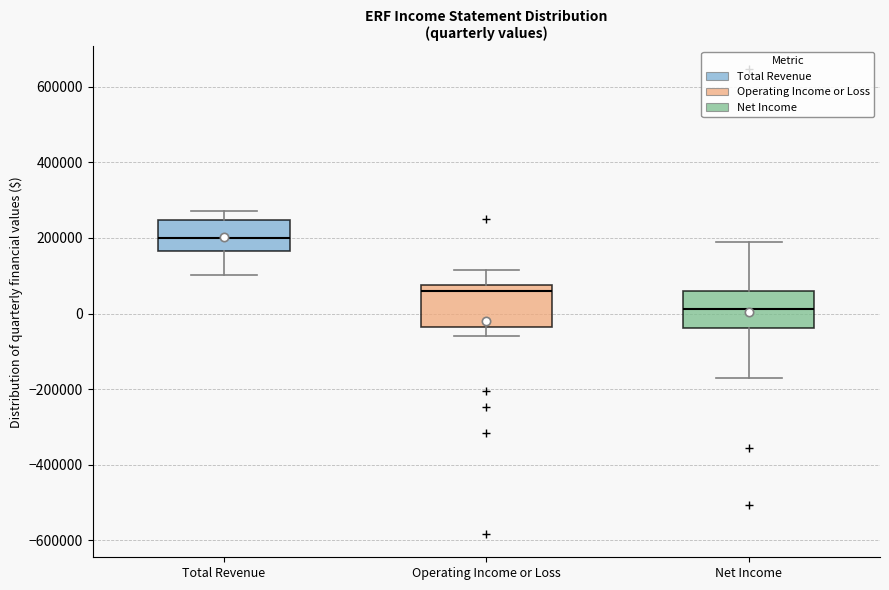

Which box's median line is the lowest?

Net Income